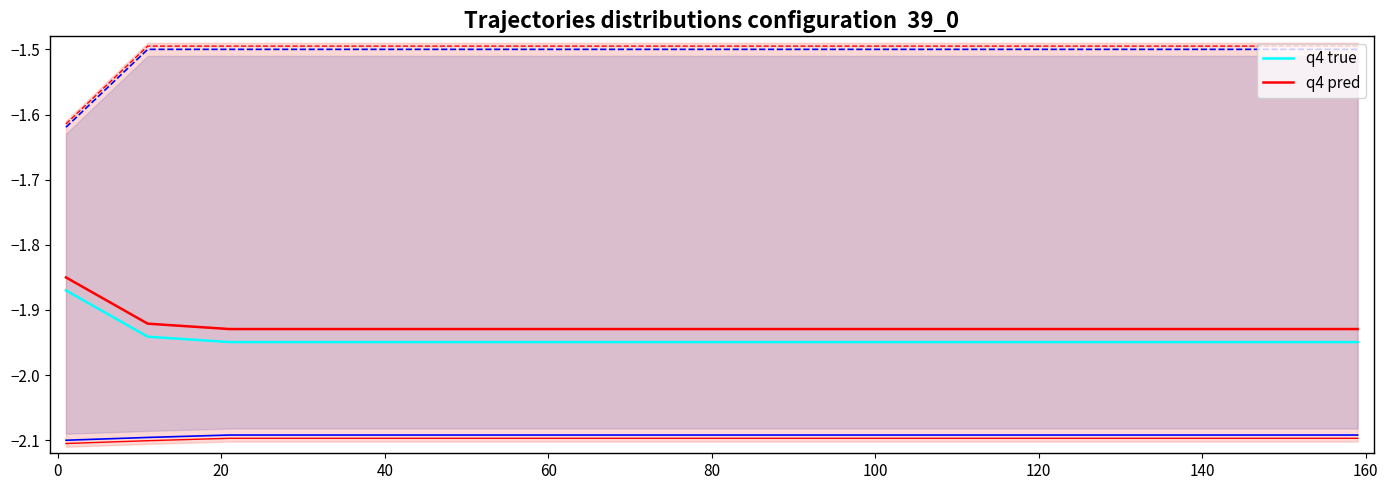

What is the highest value of the best series?

-2.1